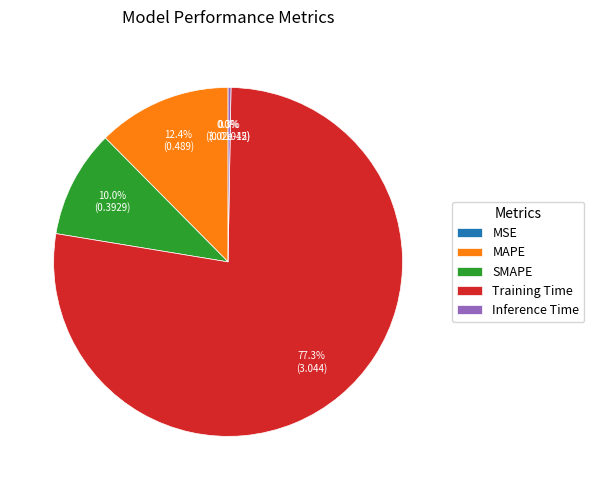

The Inference Time slice represents 1% of the pie. True or false?

False